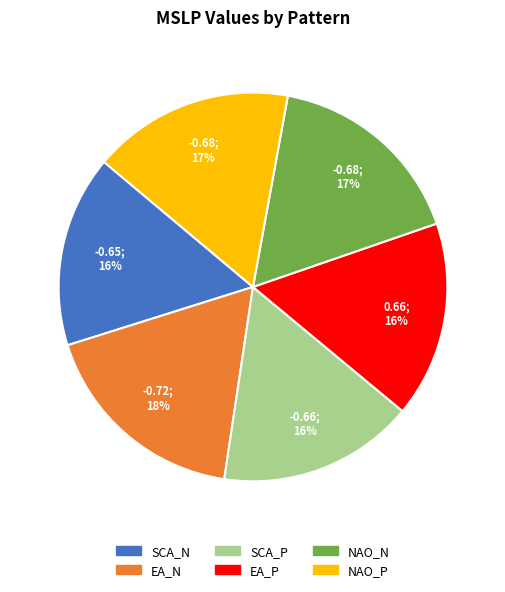

Is the sum of SCA_P and NAO_P greater than half?

No